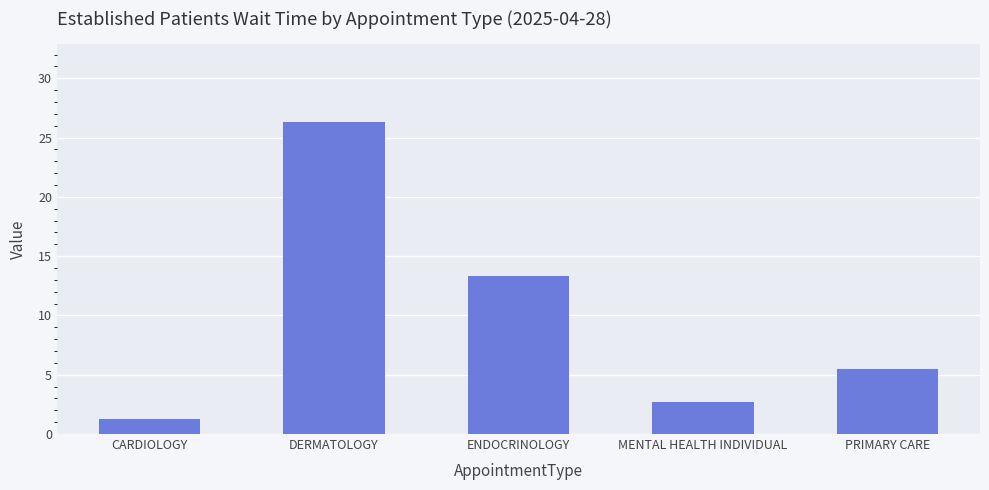

How many data points are less than 5?

2